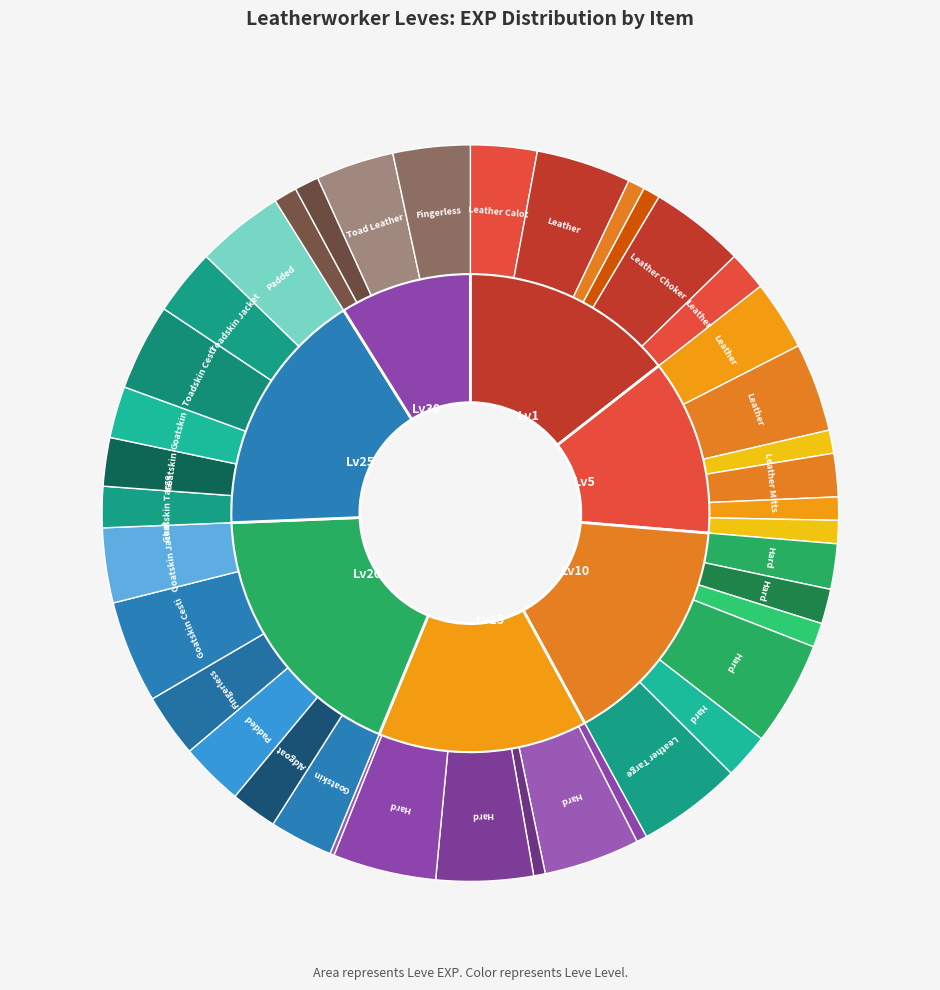

What is the largest slice in the pie chart?

Hard Leather Harness